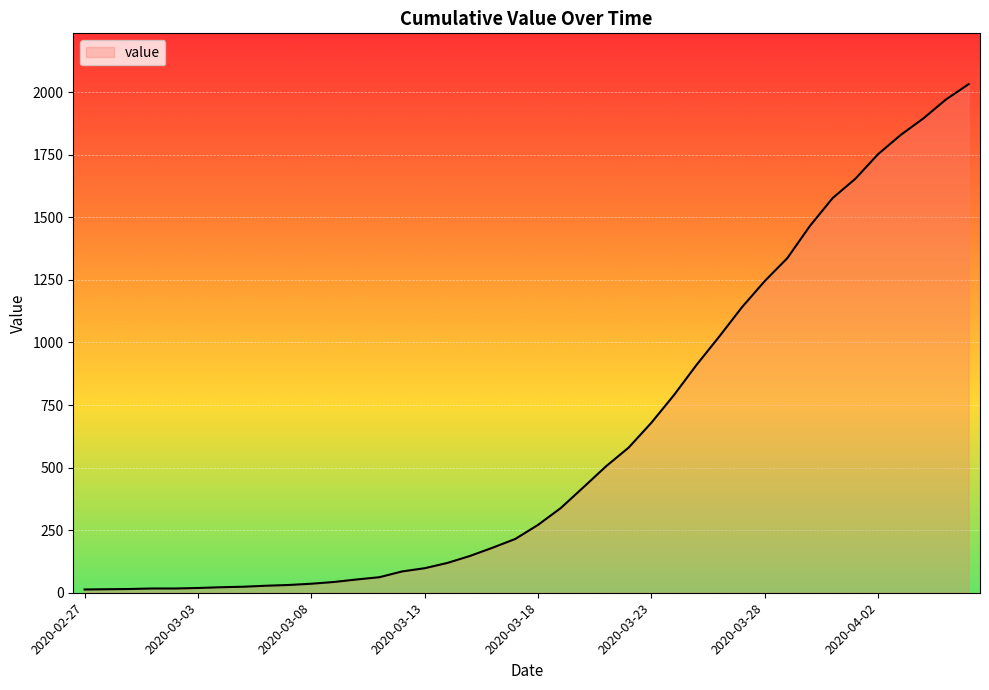

What is the maximum value shown in the chart?

2032